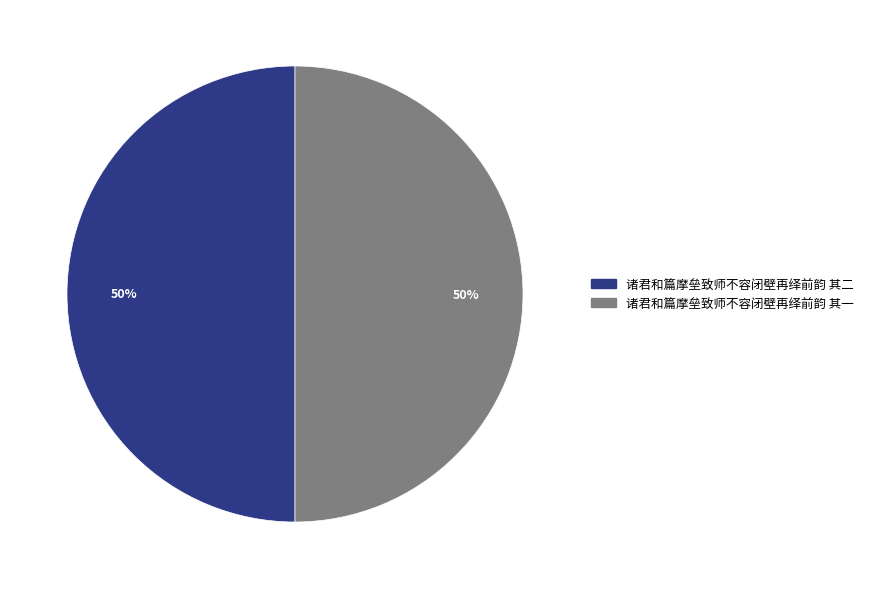

What percentage is the 诸君和篇摩垒致师不容闭壁再绎前韵 其一 slice, to the nearest percent?

50%